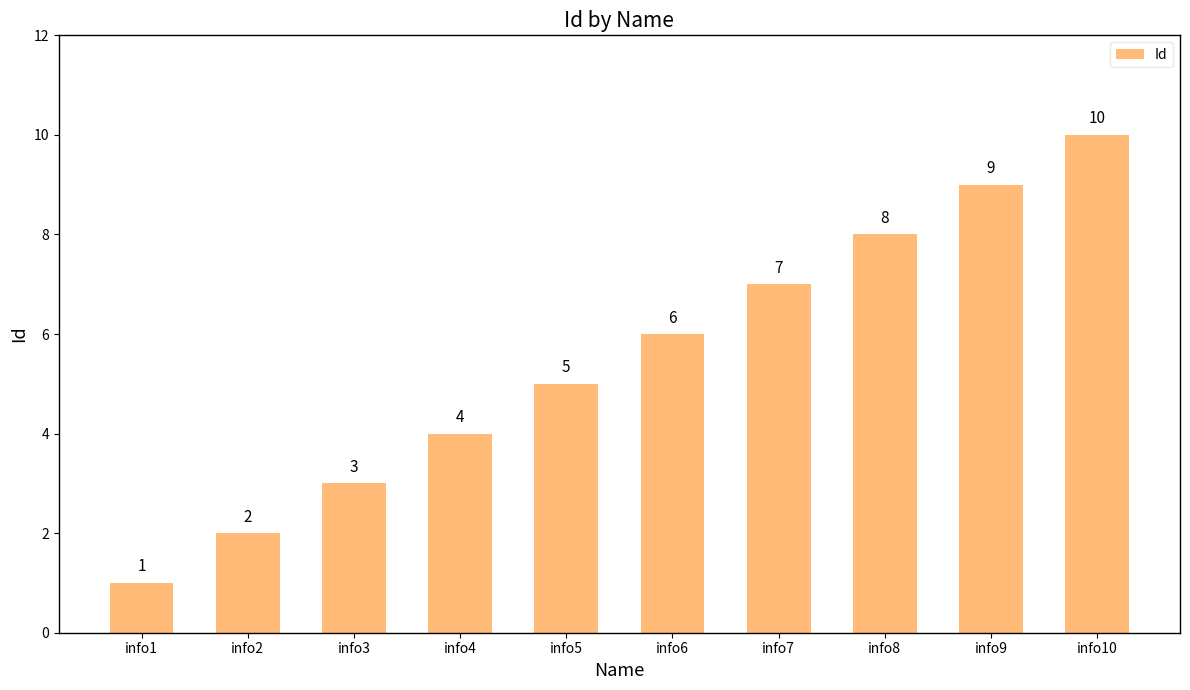

True or false: the data shows 10 at info10.

True